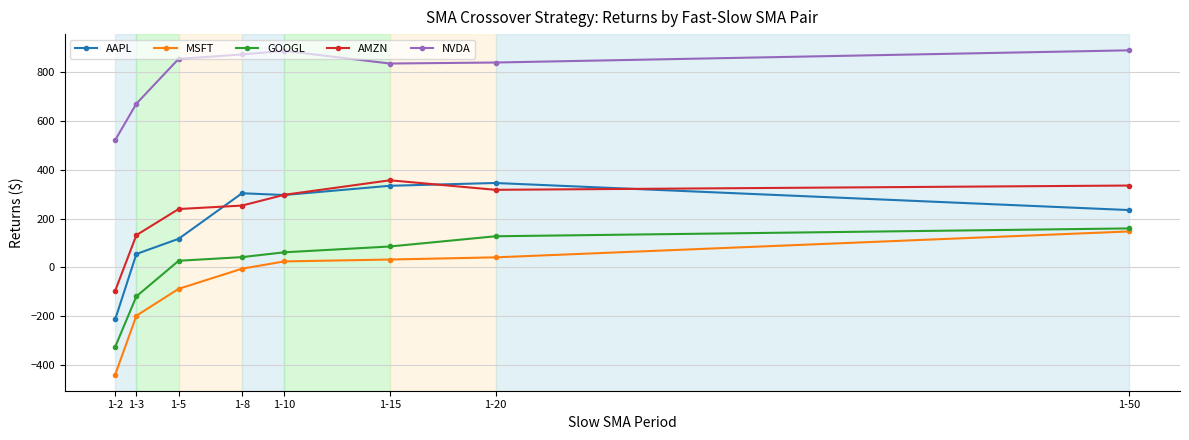

What is the maximum value for MSFT?

147.4